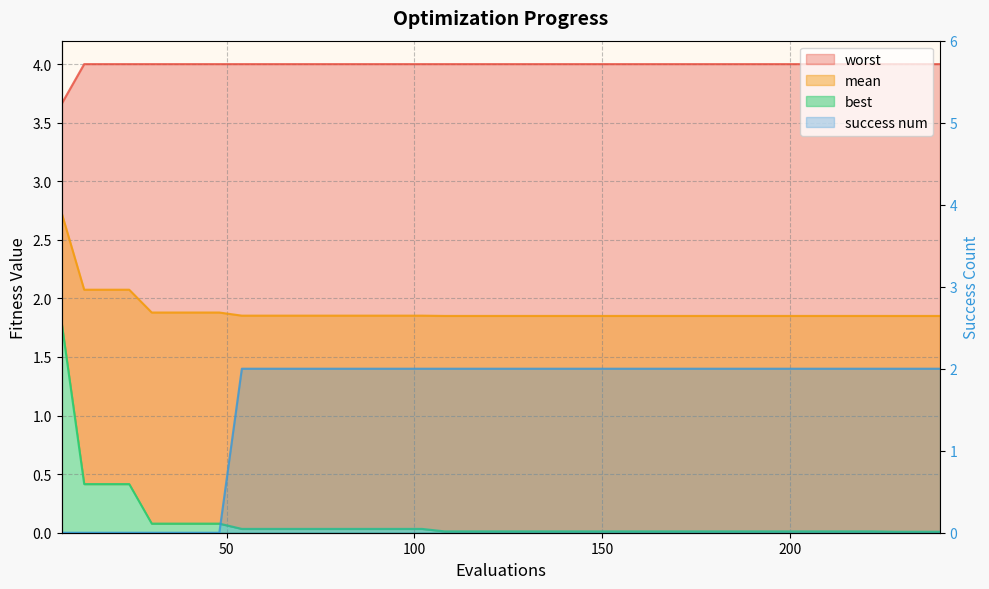

What is the spread (max minus min) of values at 72?

4.0